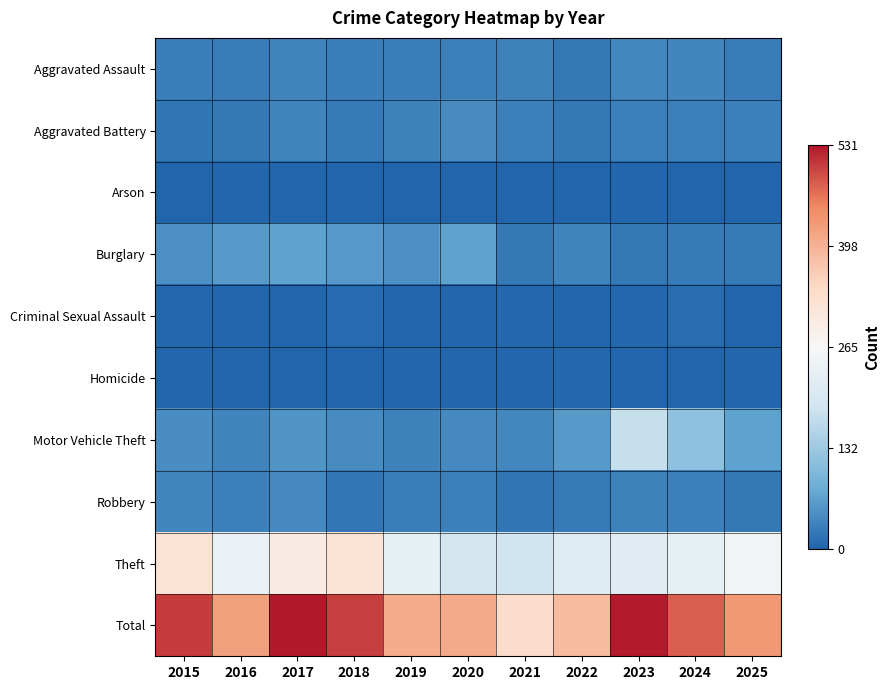

Reading left to right, what are all the values shown in this chart?

Aggravated Assault: 2015=29	2016=26	2017=34	2018=29	2019=28	2020=30	2021=32	2022=22	2023=38	2024=37	2025=26
Aggravated Battery: 2015=17	2016=21	2017=35	2018=23	2019=32	2020=42	2021=31	2022=21	2023=30	2024=31	2025=30
Arson: 2015=0	2016=3	2017=0	2018=2	2019=0	2020=1	2021=0	2022=0	2023=4	2024=1	2025=1
Burglary: 2015=46	2016=59	2017=67	2018=57	2019=46	2020=67	2021=22	2022=35	2023=22	2024=23	2025=24
Criminal Sexual Assault: 2015=5	2016=4	2017=2	2018=7	2019=2	2020=4	2021=5	2022=4	2023=6	2024=10	2025=2
Homicide: 2015=3	2016=3	2017=2	2018=2	2019=4	2020=3	2021=3	2022=6	2023=1	2024=0	2025=4
Motor Vehicle Theft: 2015=45	2016=35	2017=53	2018=43	2019=33	2020=41	2021=39	2022=60	2023=175	2024=117	2025=67
Robbery: 2015=36	2016=31	2017=41	2018=20	2019=29	2020=30	2021=17	2022=23	2023=33	2024=30	2025=21
Theft: 2015=325	2016=240	2017=297	2018=321	2019=232	2020=191	2021=188	2022=214	2023=218	2024=231	2025=255
Total: 2015=506	2016=422	2017=531	2018=504	2019=406	2020=409	2021=337	2022=385	2023=527	2024=480	2025=430